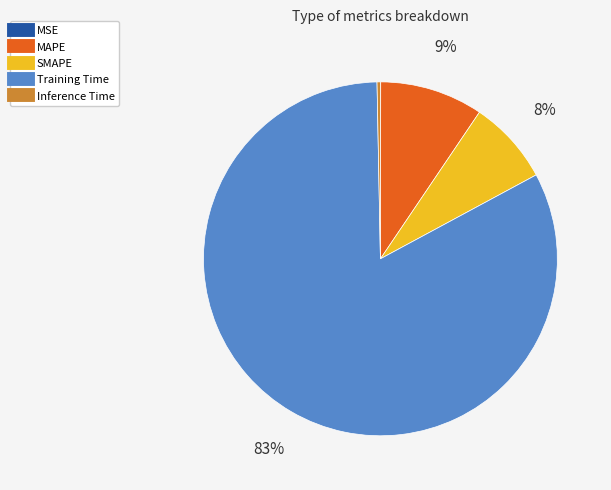

To the nearest percent, what is the average slice percentage?

20%